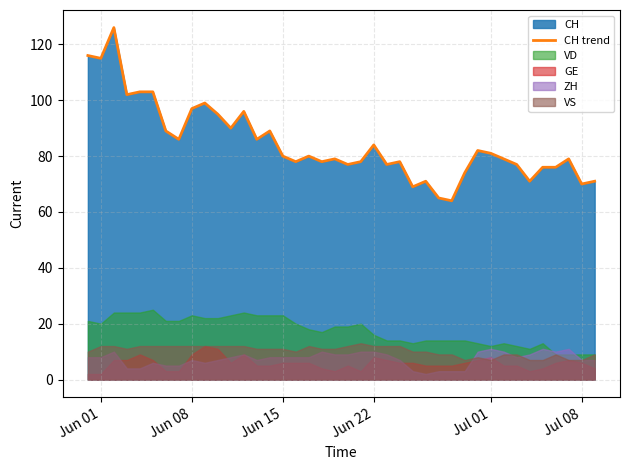

How many points are lower than both their immediate neighbors (excluding endpoints)?

13